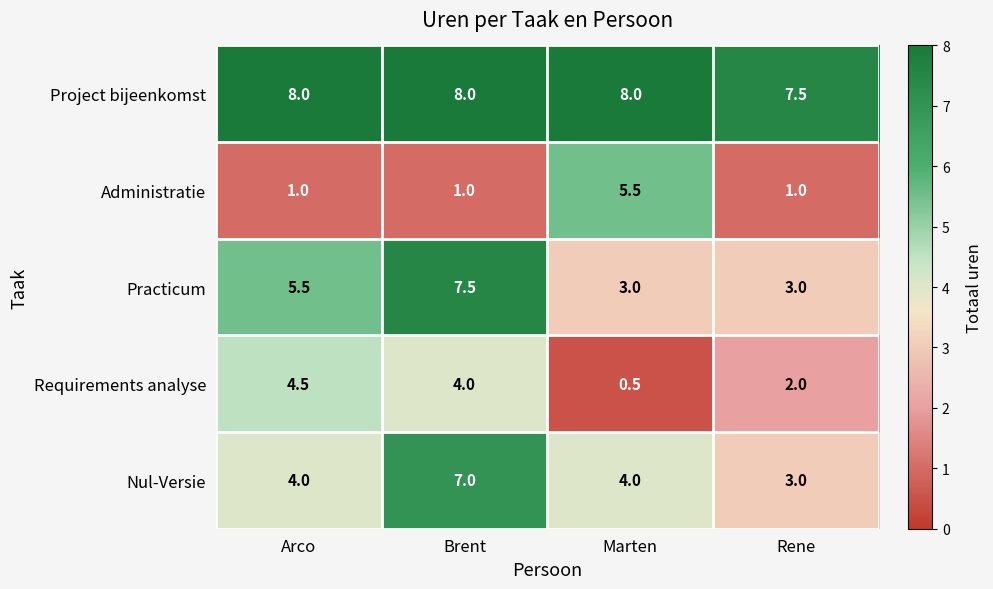

What is the spread (max minus min) of values at Arco?

7.0